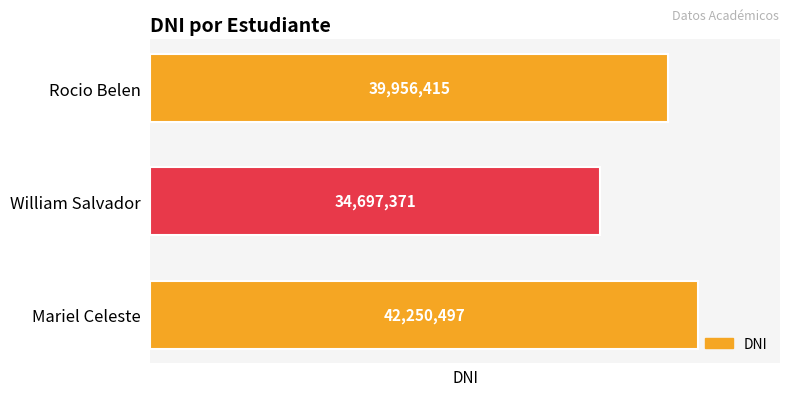

Which label corresponds to the smallest value in the chart?

William Salvador